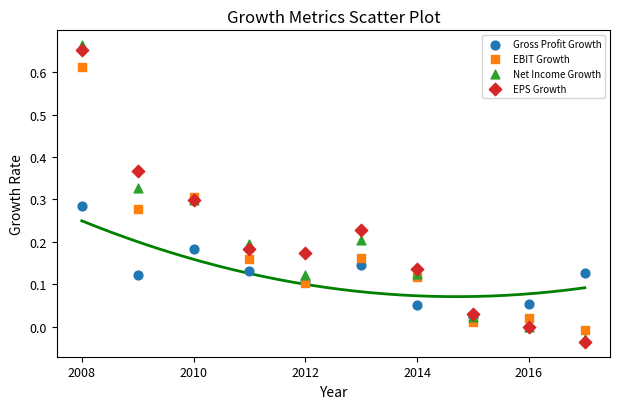

Which series reaches the minimum Y coordinate?

EPS Growth